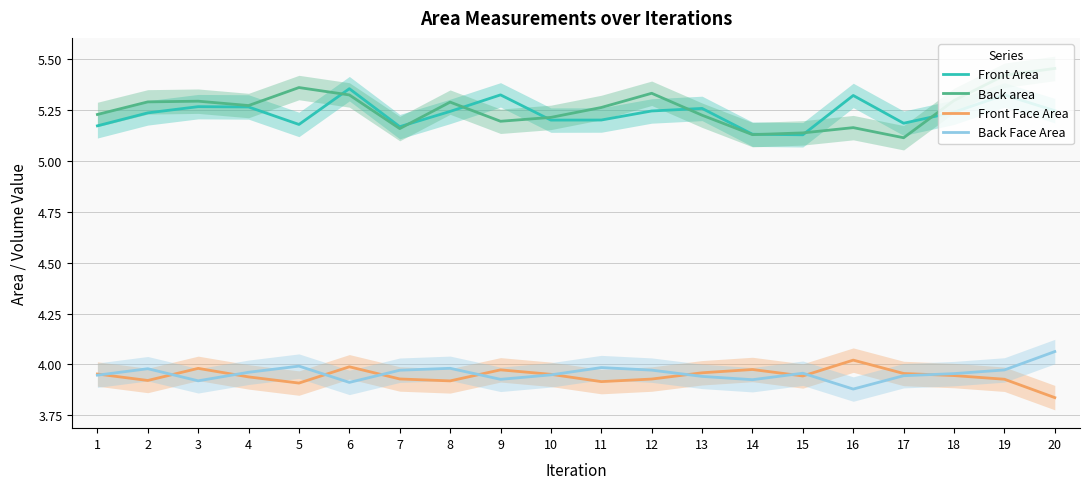

Count the number of categories in the chart.

20